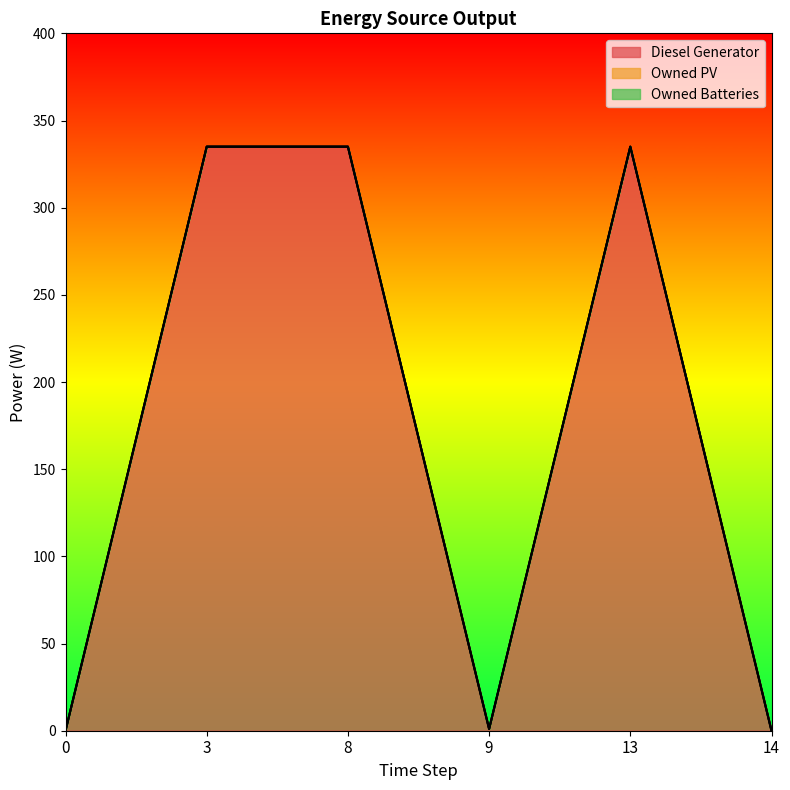

Is it true that Diesel Generator equals 335.0 at 3?

True